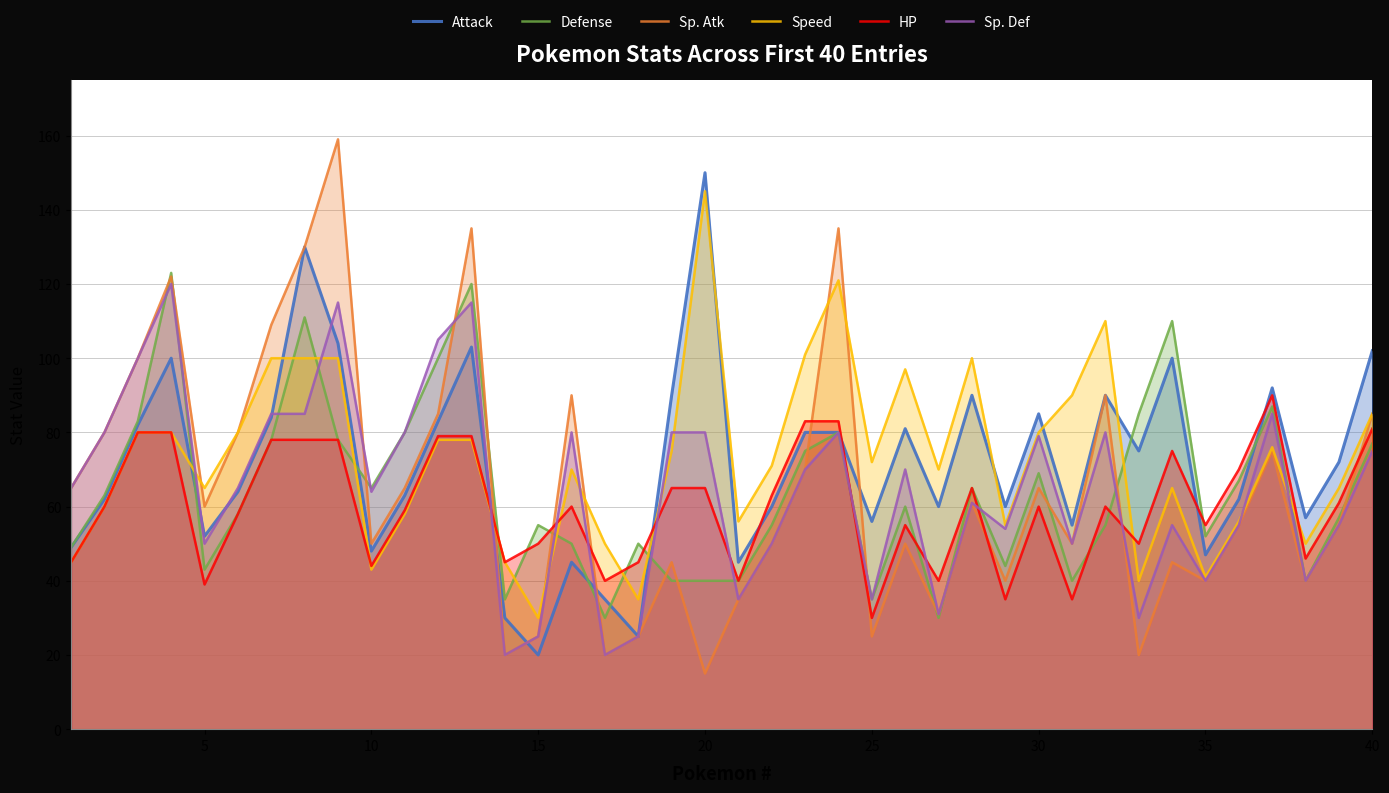

Does the chart have visible grid lines?

Yes